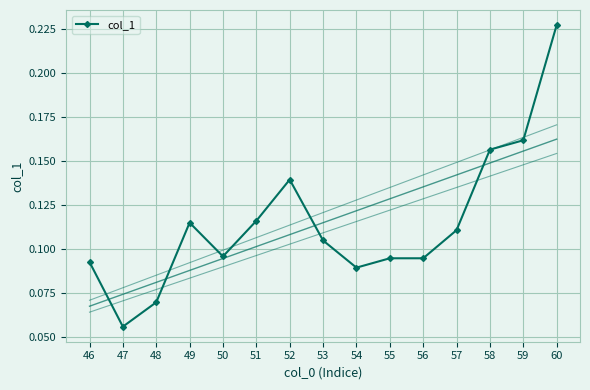

Where is the first local minimum for col_1?

47